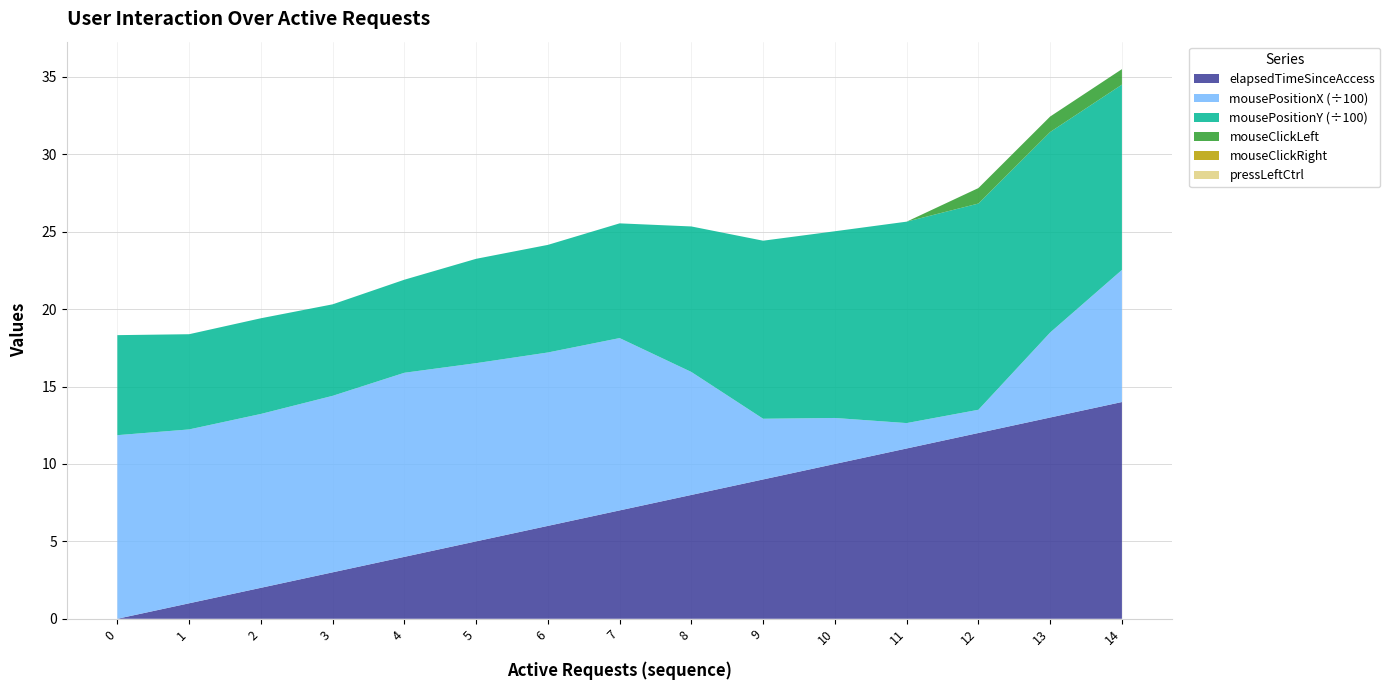

Reading left to right, what are all the values shown in this chart?

elapsedTimeSinceAccess: 0	1	2	3	4	5	6	7	8	9	10	11	12	13	14
mousePositionX: 1186	1123	1123	1140	1189	1151	1120	1113	794	392	297	164	150	549	853
mousePositionY: 646	615	618	591	601	674	695	741	940	1150	1206	1301	1332	1295	1197
mouseClickLeft: 0	0	0	0	0	0	0	0	0	0	0	0	1	1	1
mouseClickRight: 0	0	0	0	0	0	0	0	0	0	0	0	0	0	0
pressLeftCtrl: 0	0	0	0	0	0	0	0	0	0	0	0	0	0	0